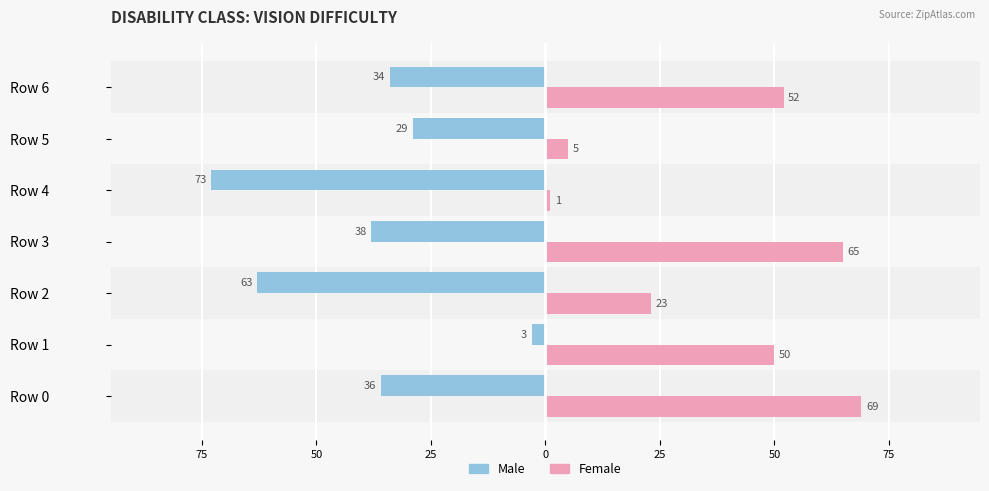

What is the value of the Female bar at the 3rd from the left?

23